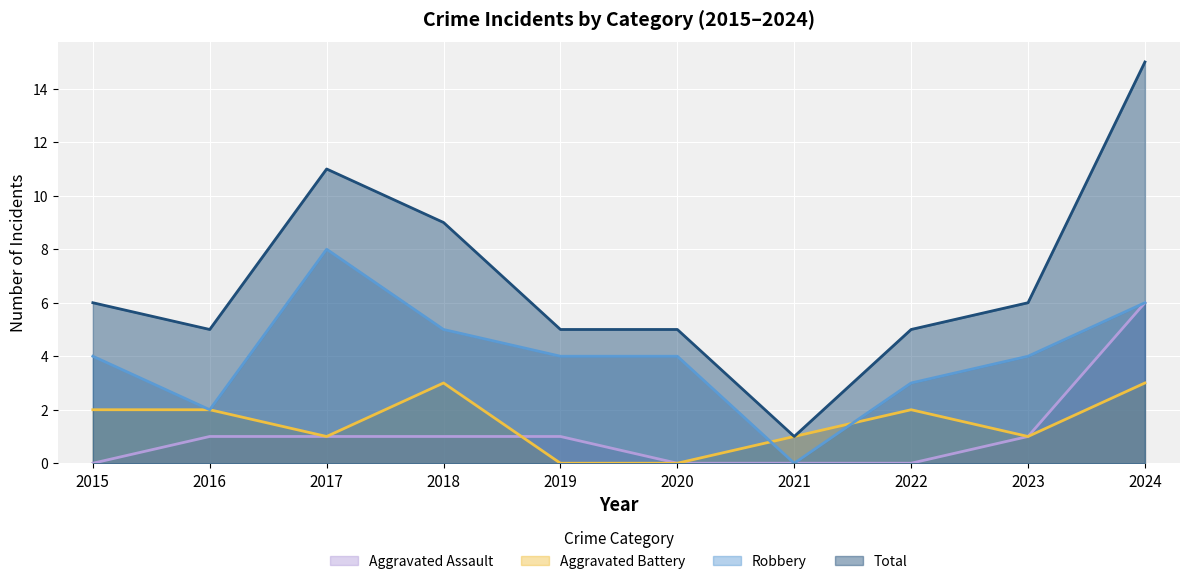

Rank the categories by Total value from lowest to highest.

2021, 2016, 2019, 2020, 2022, 2015, 2023, 2018, 2017, 2024